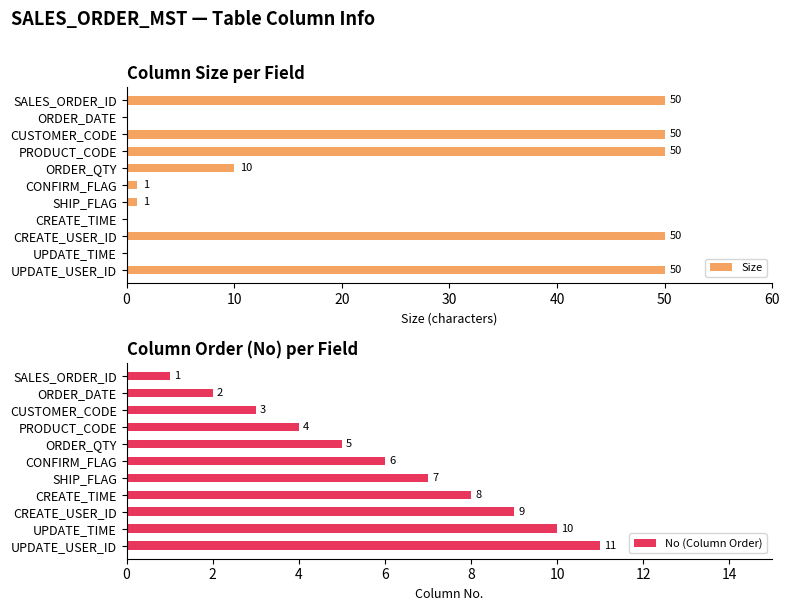

Is it true that Size equals 10 at ORDER_QTY?

True